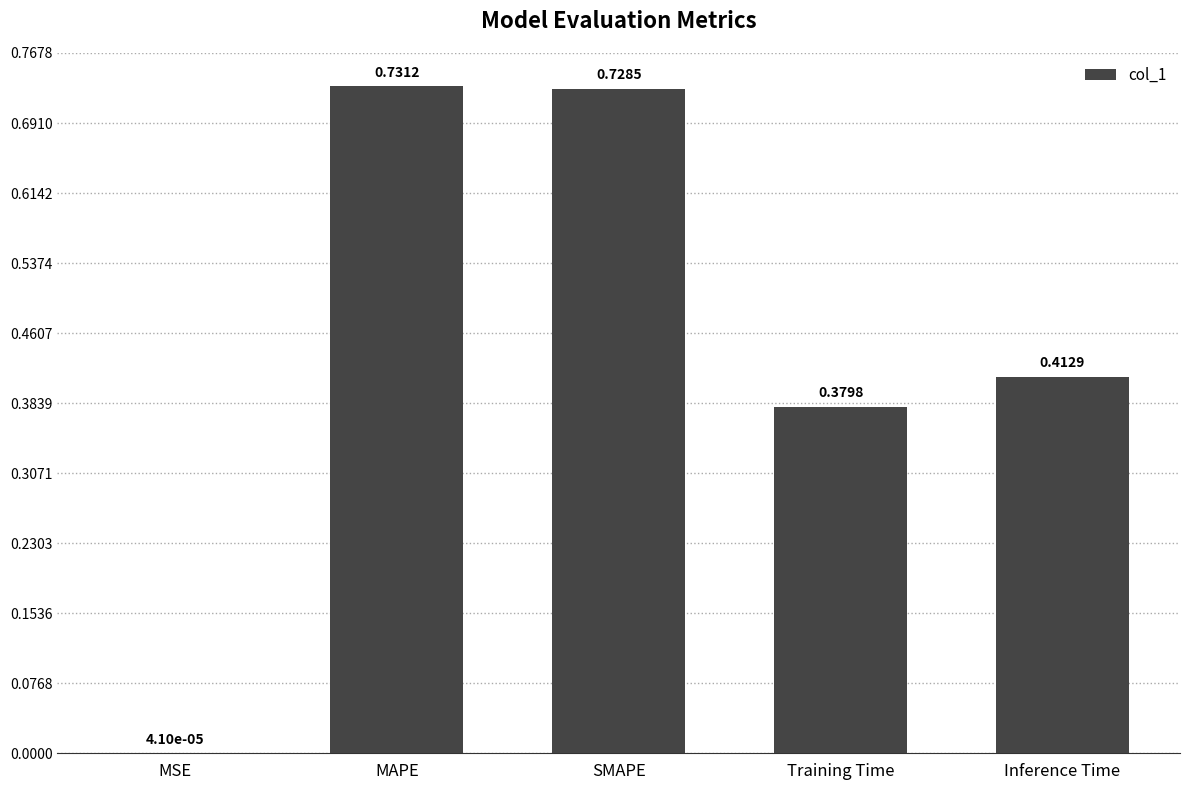

Where is the data nearest to the value 0?

MSE